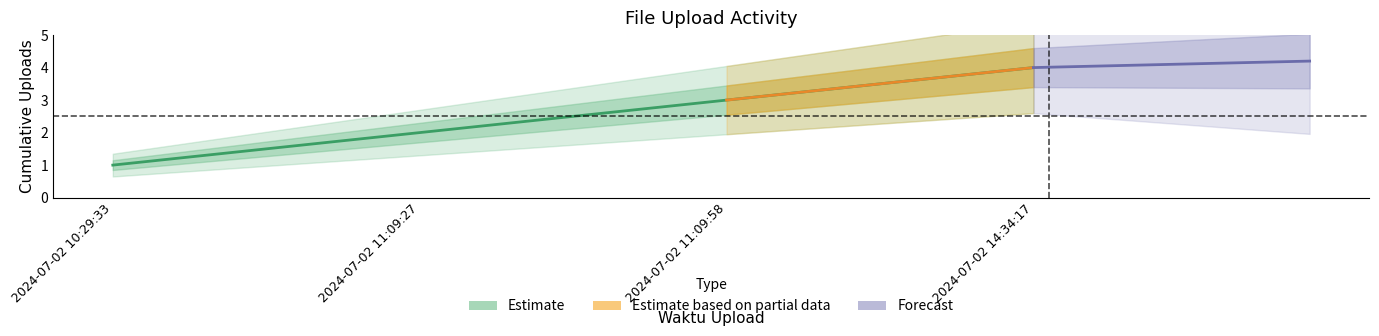

List the labels in order of value, largest first.

2024-07-02 14:34:17, 2024-07-02 11:09:58, 2024-07-02 11:09:27, 2024-07-02 10:29:33